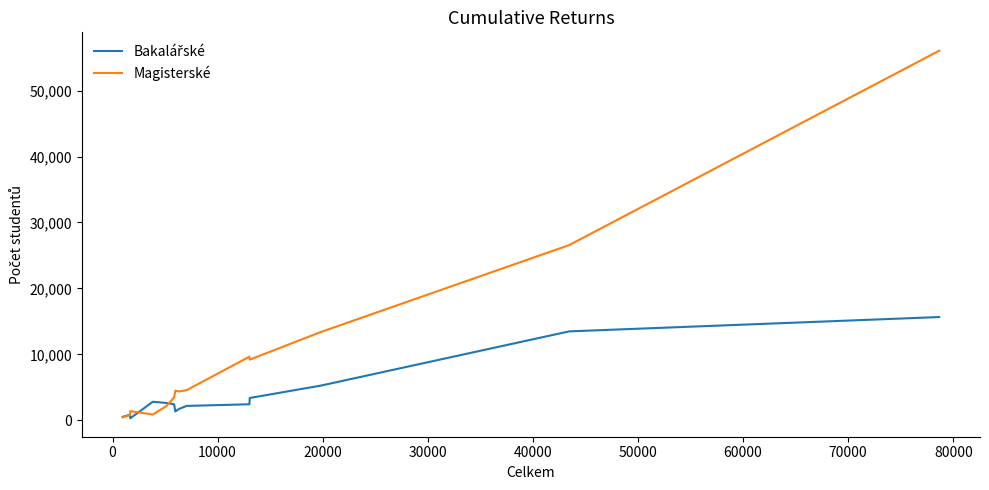

Where do Magisterské and Bakalářské first cross each other?

0 and 10000